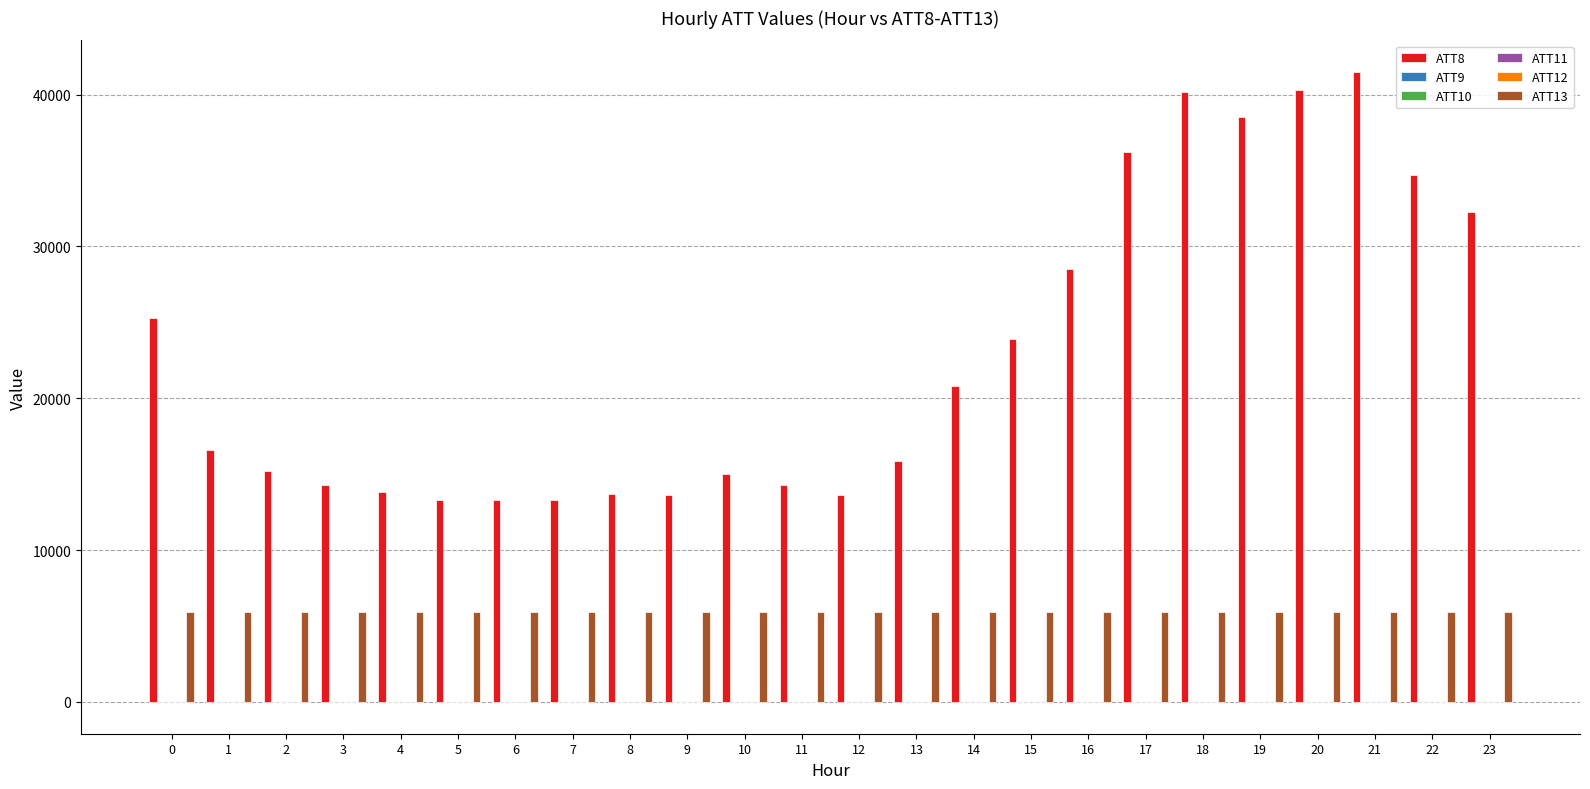

What is the spread (max minus min) of values at 0?

25313.2